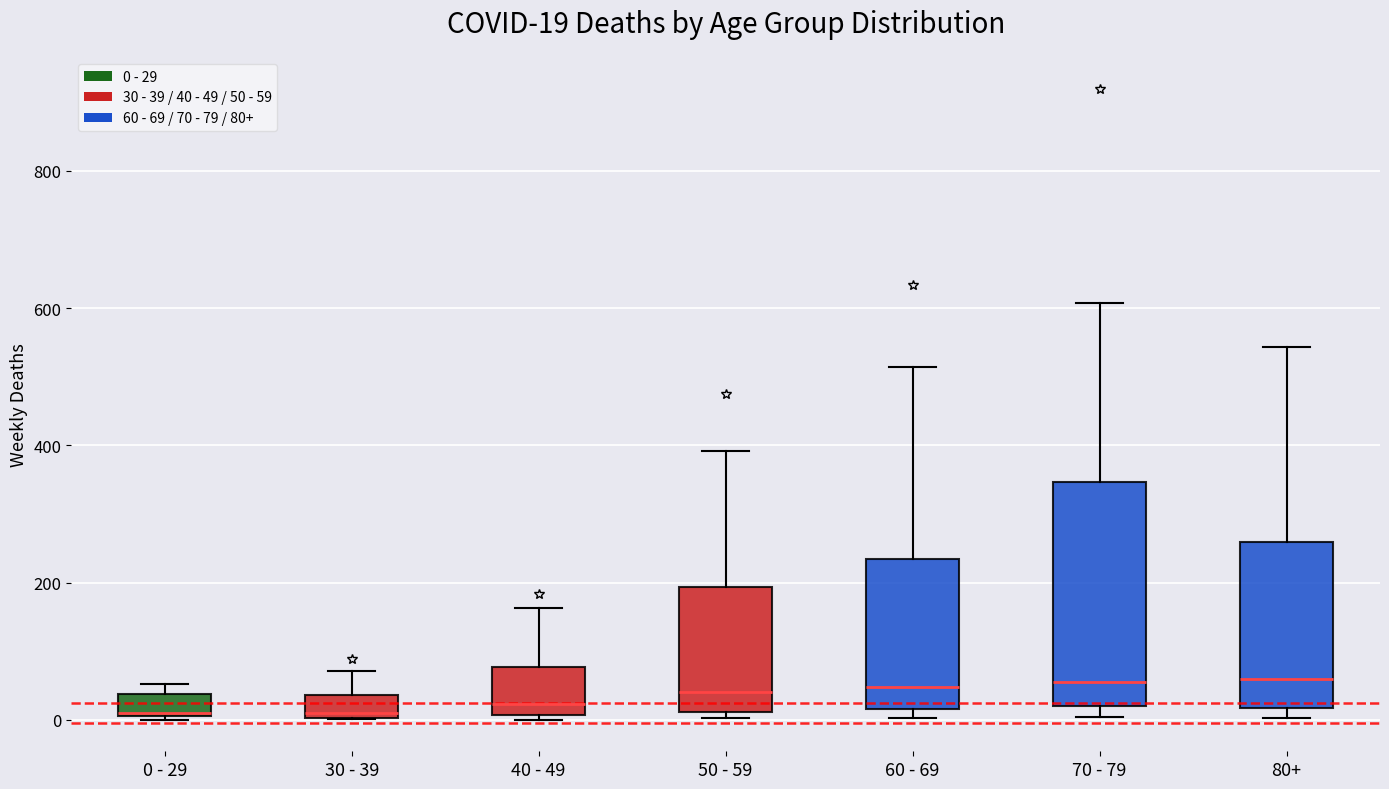

Comparing the boxes themselves (not the whiskers), which one is the tallest?

70 - 79